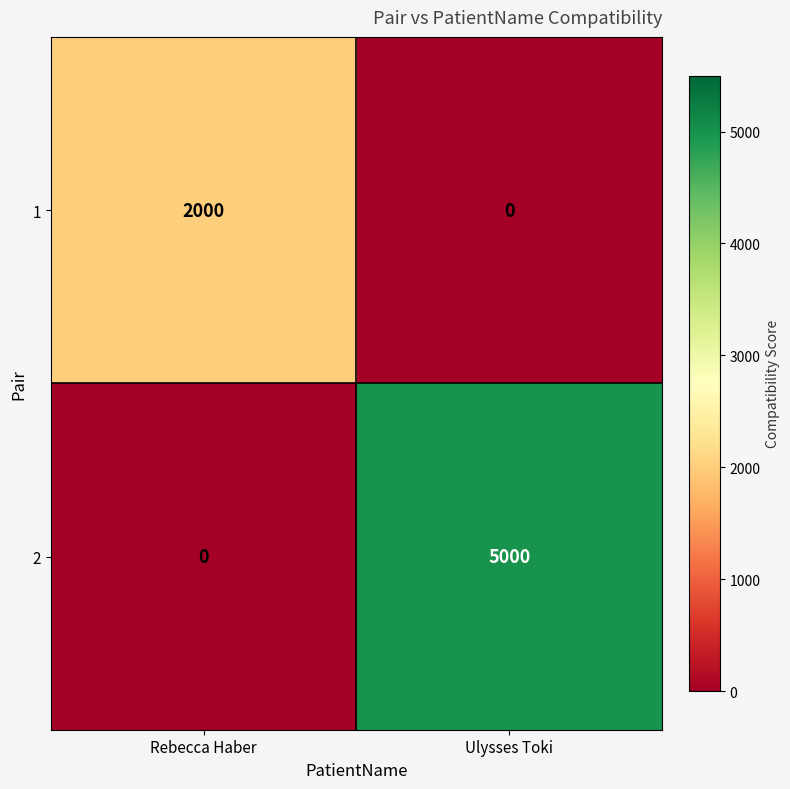

Count the number of categories in the chart.

2